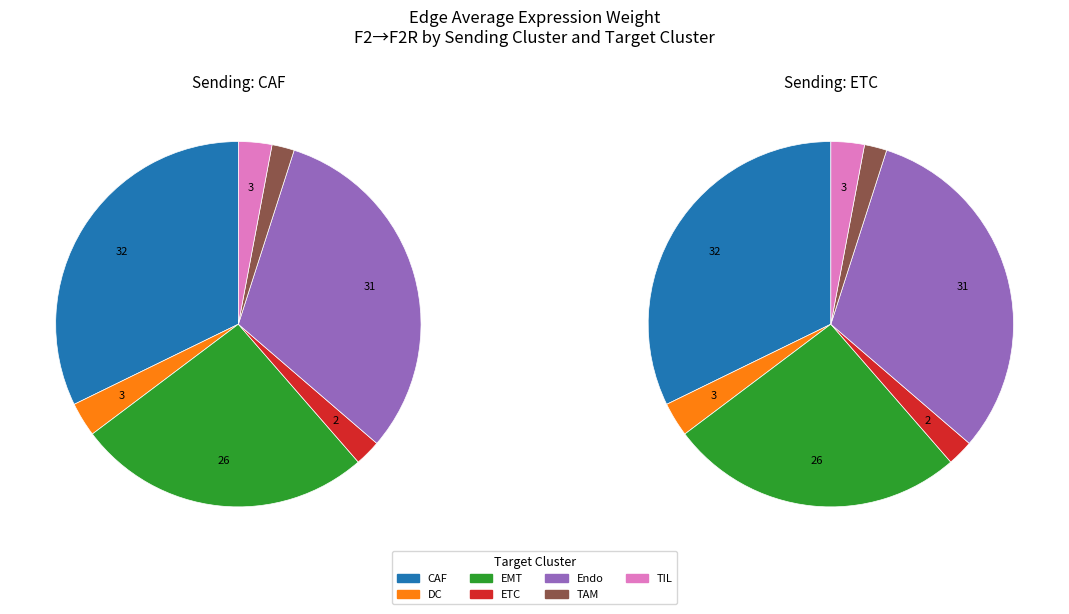

True or false: DC accounts for 3% of the total.

True